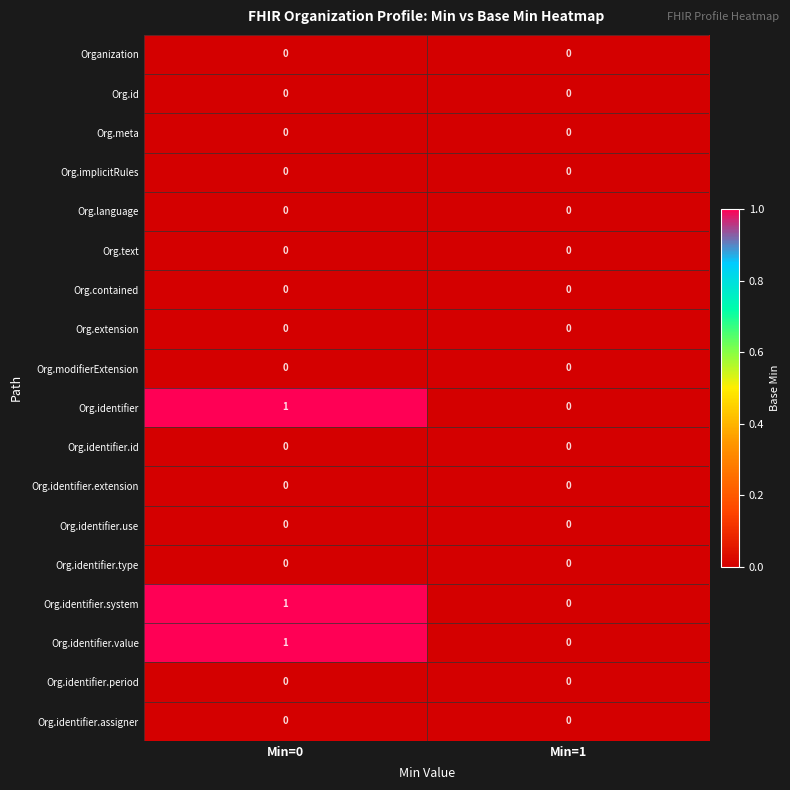

What is the total value across all series at Min=0?

3